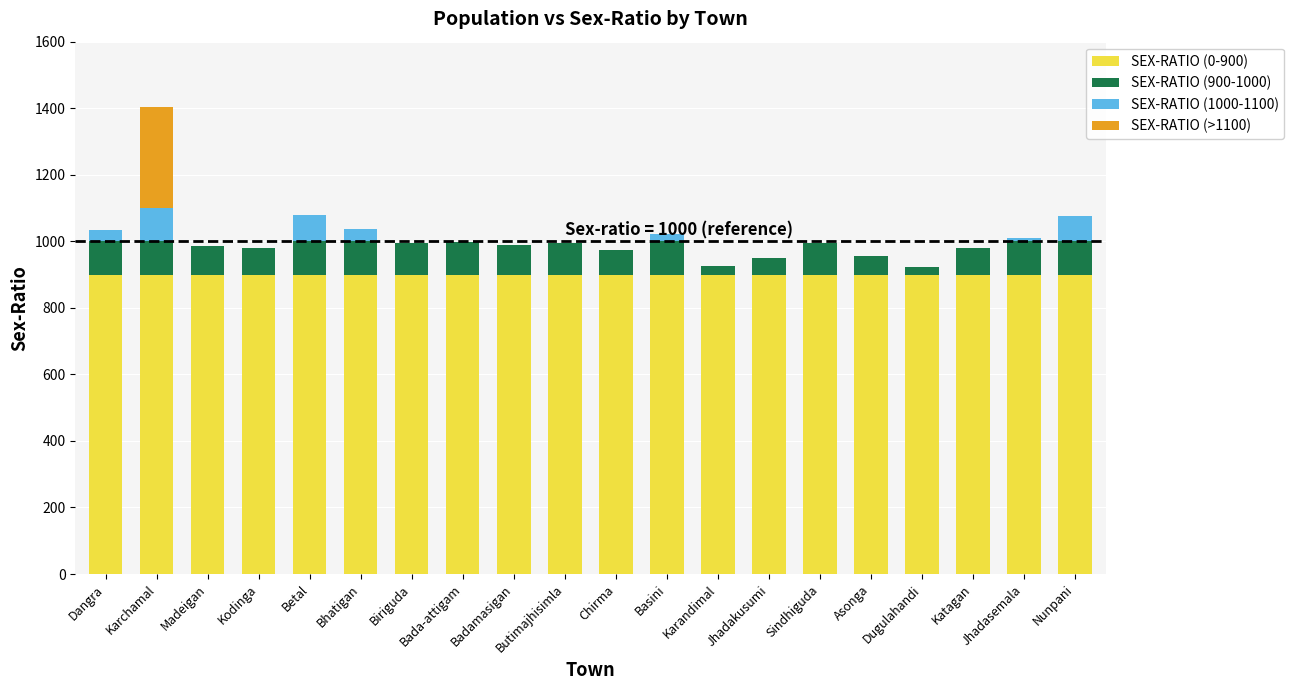

What is the total value across all series at Biriguda?

995